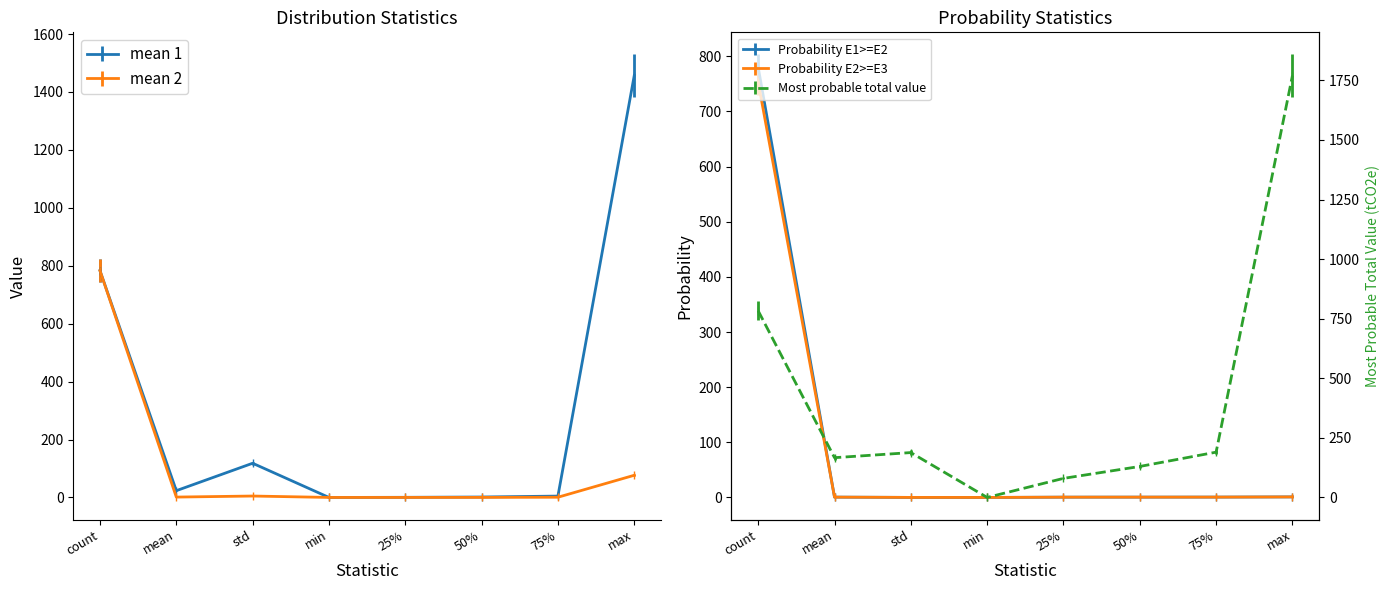

True or false: mean 1 has a value of 2240.3 at max.

False